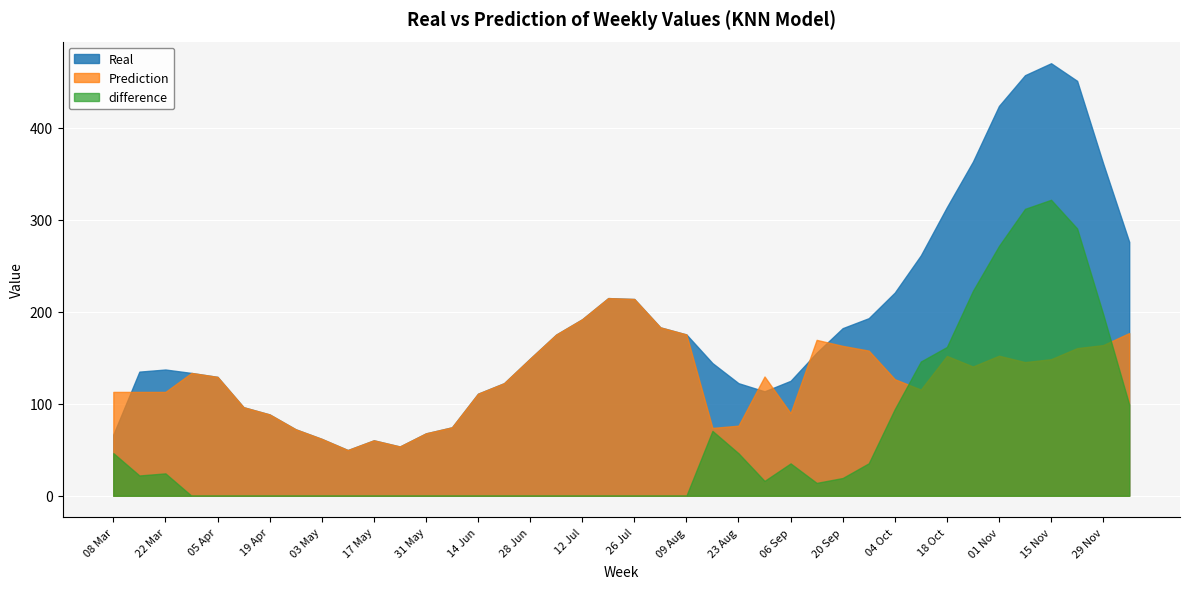

Reading right to left, extract all data points from this chart.

Real: 06 Dec=276.1	29 Nov=361.4	22 Nov=451.3	15 Nov=470.4	08 Nov=457.4	01 Nov=424.0	25 Oct=363.4	18 Oct=313.9	11 Oct=261.4	04 Oct=221.0	27 Sep=193.1	20 Sep=182.3	13 Sep=155.6	06 Sep=125.0	30 Aug=113.6	23 Aug=122.4	16 Aug=144.3	09 Aug=175.4	02 Aug=183.1	26 Jul=214.0	19 Jul=215.0	12 Jul=192.0	05 Jul=175.3	28 Jun=149.1	21 Jun=122.4	14 Jun=111.0	07 Jun=74.4	31 May=67.9	24 May=53.6	17 May=60.3	10 May=49.7	03 May=61.9	26 Apr=72.3	19 Apr=88.4	12 Apr=96.3	05 Apr=129.3	29 Mar=133.6	22 Mar=137.3	15 Mar=135.0	08 Mar=66.6
Prediction: 06 Dec=177.0	29 Nov=163.8	22 Nov=160.6	15 Nov=148.5	08 Nov=145.4	01 Nov=152.3	25 Oct=140.6	18 Oct=152.1	11 Oct=115.5	04 Oct=126.8	27 Sep=157.9	20 Sep=163.0	13 Sep=169.6	06 Sep=89.8	30 Aug=129.7	23 Aug=76.2	16 Aug=73.8	09 Aug=175.4	02 Aug=183.1	26 Jul=214.0	19 Jul=215.0	12 Jul=192.0	05 Jul=175.3	28 Jun=149.1	21 Jun=122.4	14 Jun=111.0	07 Jun=74.4	31 May=67.9	24 May=53.6	17 May=60.3	10 May=49.7	03 May=61.9	26 Apr=72.3	19 Apr=88.4	12 Apr=96.3	05 Apr=129.3	29 Mar=133.6	22 Mar=113.0	15 Mar=113.0	08 Mar=113.0
difference: 06 Dec=99.2	29 Nov=197.6	22 Nov=290.7	15 Nov=321.9	08 Nov=312.1	01 Nov=271.7	25 Oct=222.9	18 Oct=161.8	11 Oct=146.0	04 Oct=94.2	27 Sep=35.3	20 Sep=19.3	13 Sep=14.0	06 Sep=35.2	30 Aug=16.1	23 Aug=46.2	16 Aug=70.5	09 Aug=0.0	02 Aug=0.0	26 Jul=0.0	19 Jul=0.0	12 Jul=0.0	05 Jul=0.0	28 Jun=0.0	21 Jun=0.0	14 Jun=0.0	07 Jun=0.0	31 May=0.0	24 May=0.0	17 May=0.0	10 May=0.0	03 May=0.0	26 Apr=0.0	19 Apr=0.0	12 Apr=0.0	05 Apr=0.0	29 Mar=0.0	22 Mar=24.3	15 Mar=22.1	08 Mar=46.4